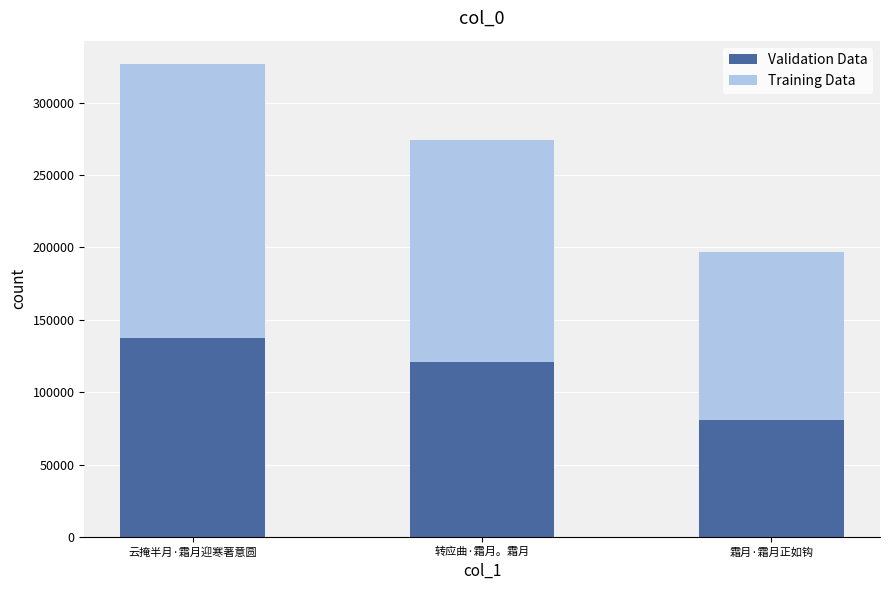

Count the number of categories in the chart.

3